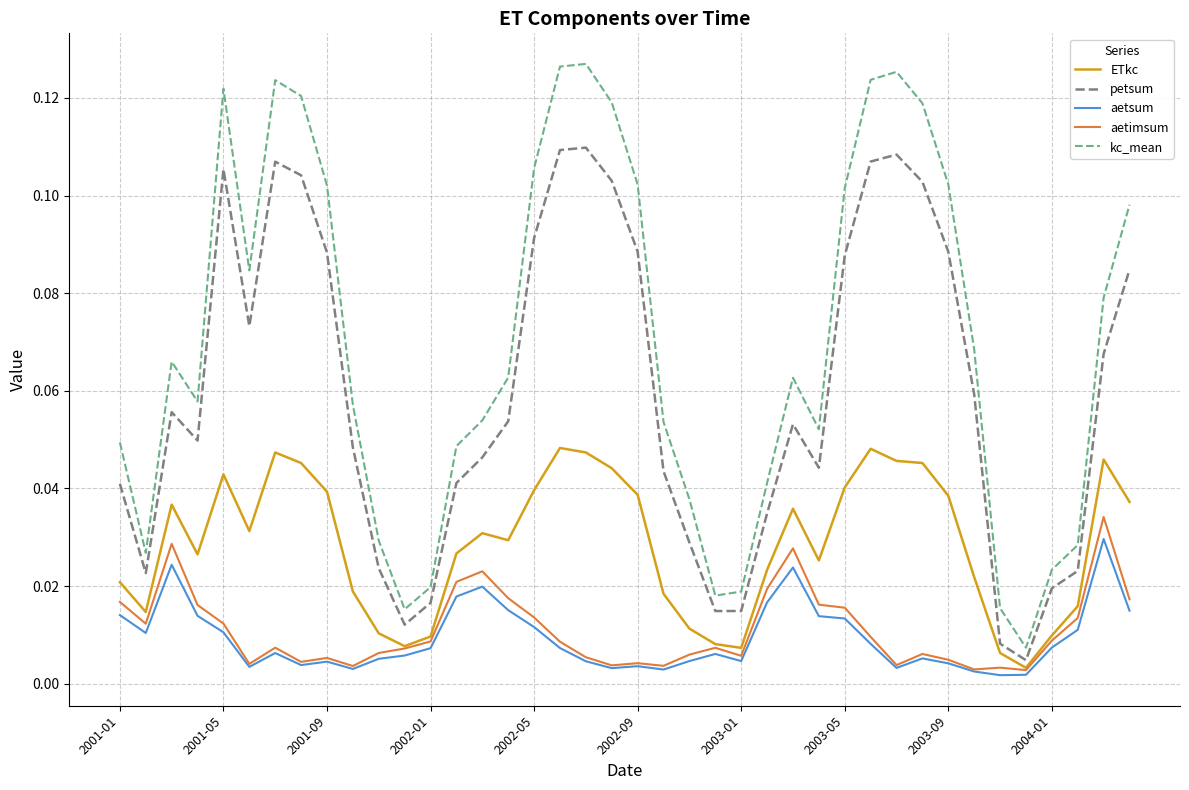

True or false: aetsum and petsum cross at least once.

False